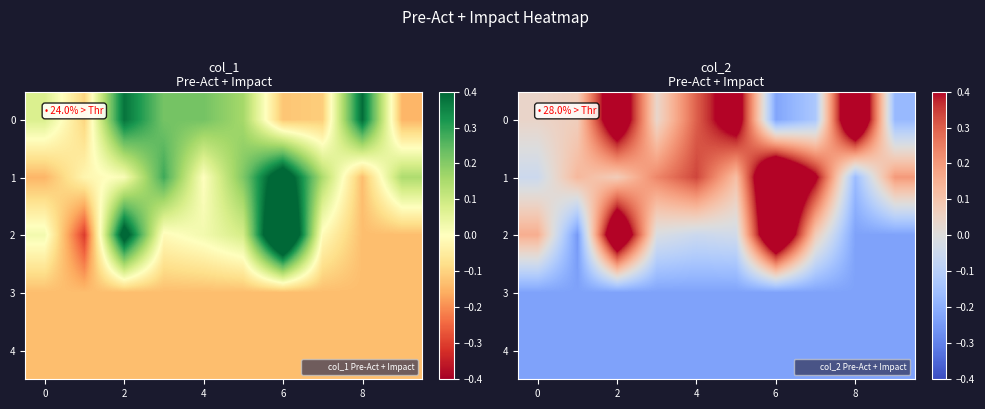

What is the difference between the maximum and second lowest values in the 0 series?

0.9